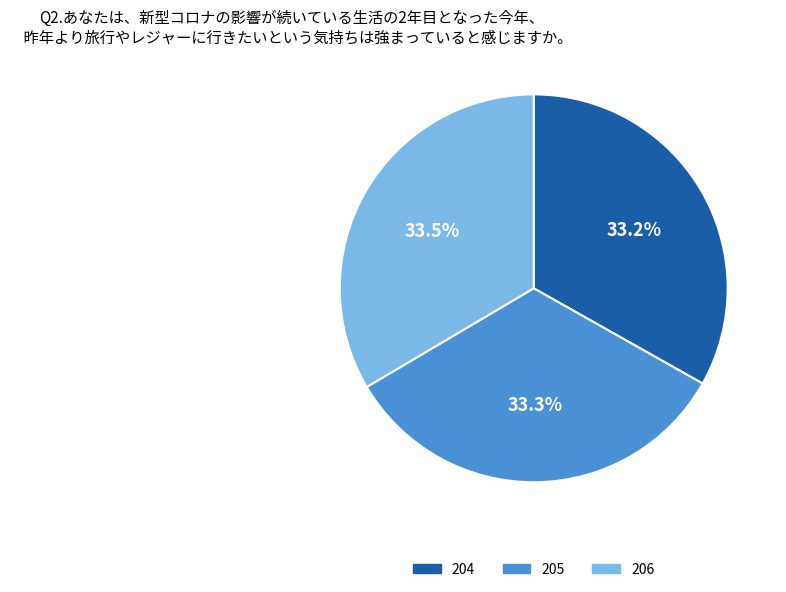

To the nearest percent, what is the average slice percentage?

33%